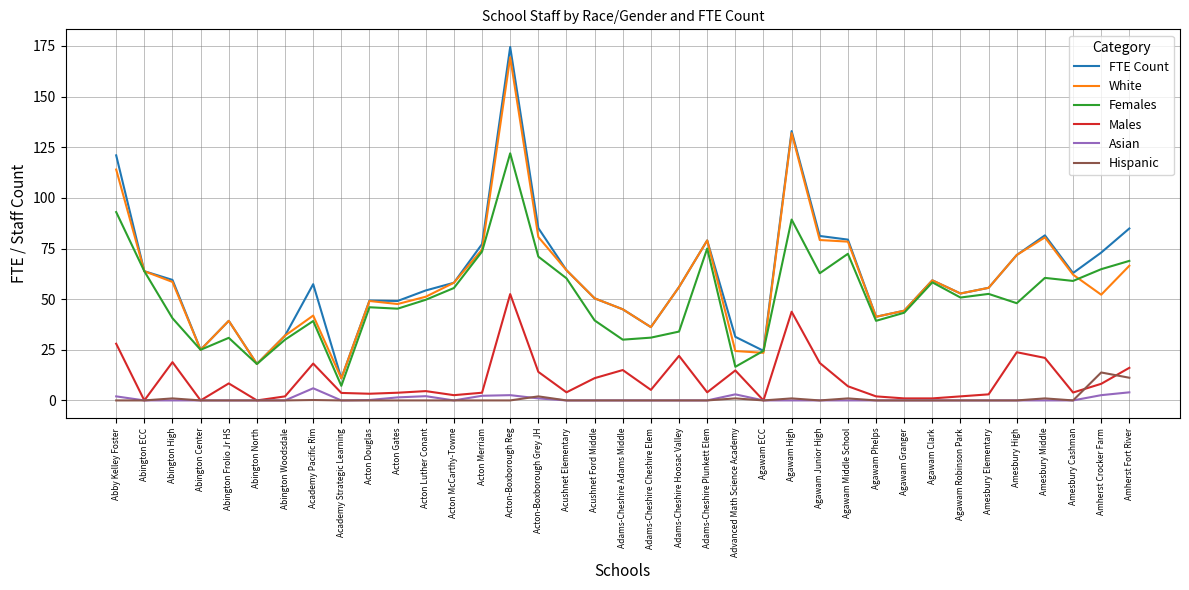

Which category has the highest value in the Females series?

Acton-Boxborough Reg